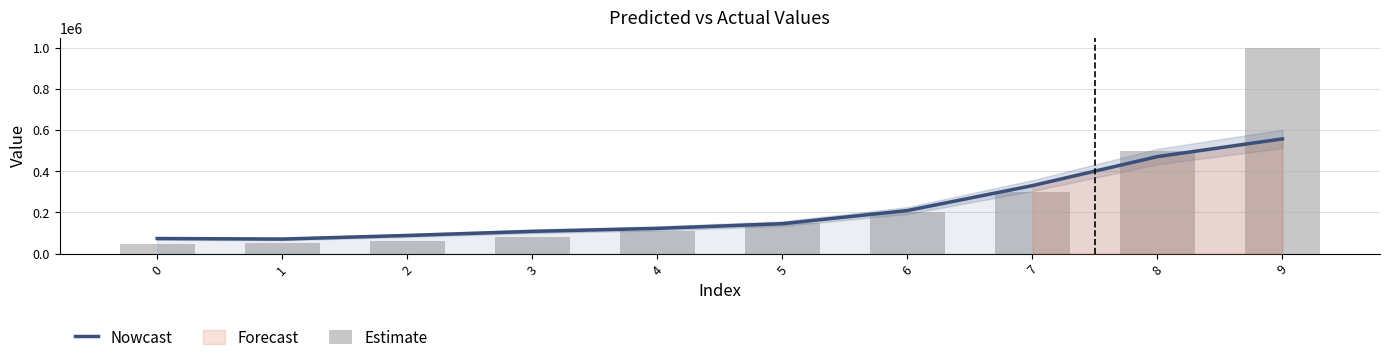

Is it true that Nowcast equals 330606.9 at 7?

True